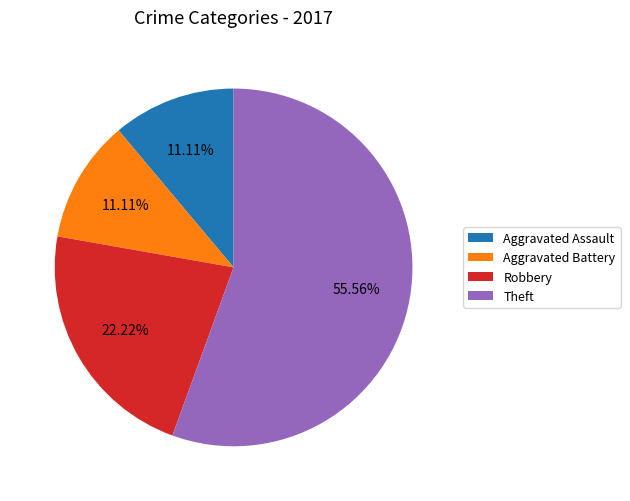

Combined, do Aggravated Battery and Aggravated Assault account for over 50%?

No